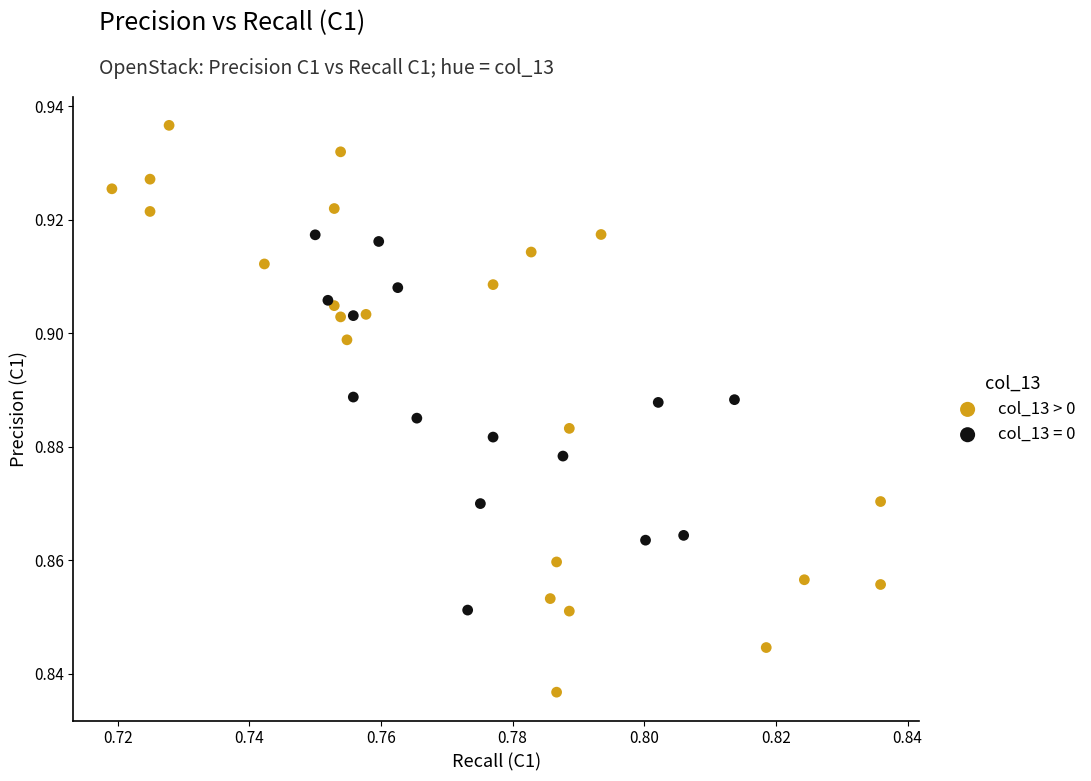

Which series reaches the maximum Y coordinate?

col_13 > 0